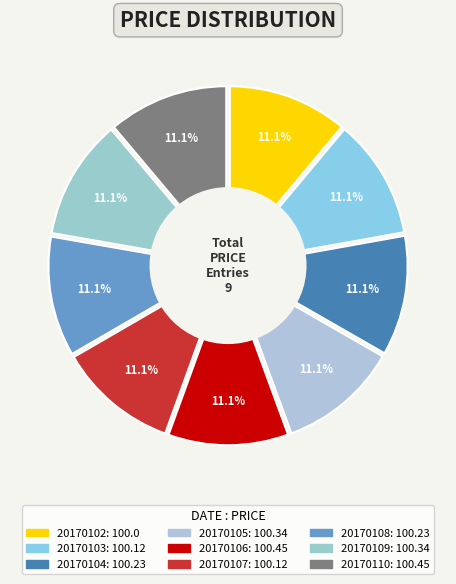

Which category has the biggest portion of the pie?

20170106